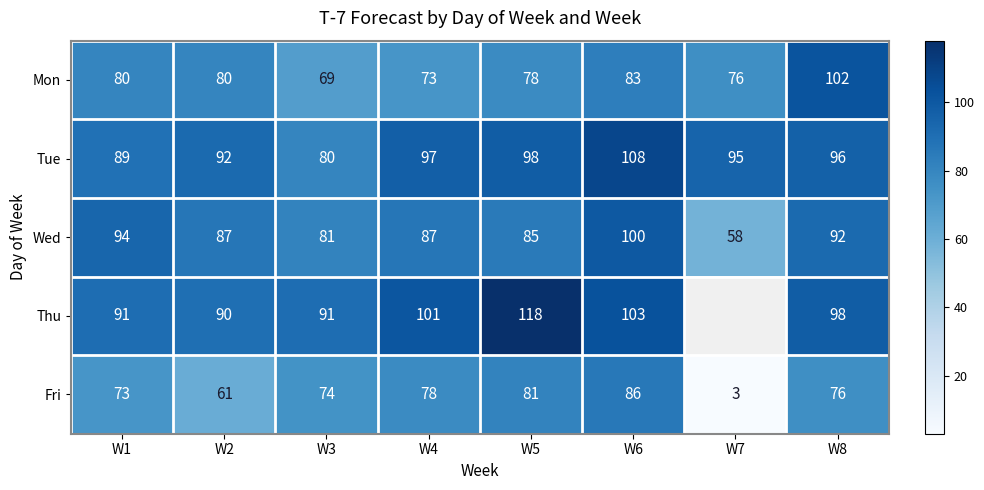

What is the minimum value for Mon?

69